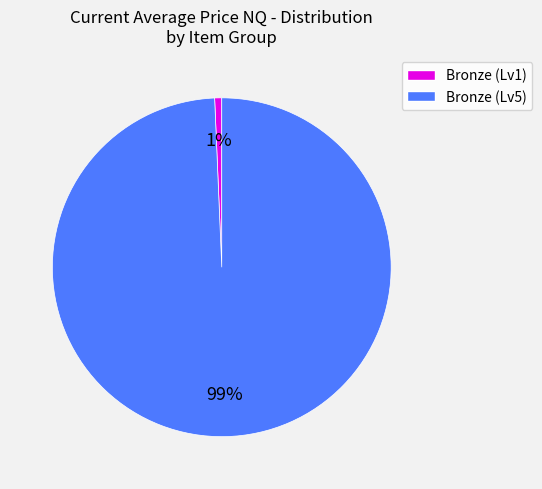

Is the sum of Bronze (Lv5) and Bronze (Lv1) greater than half?

Yes